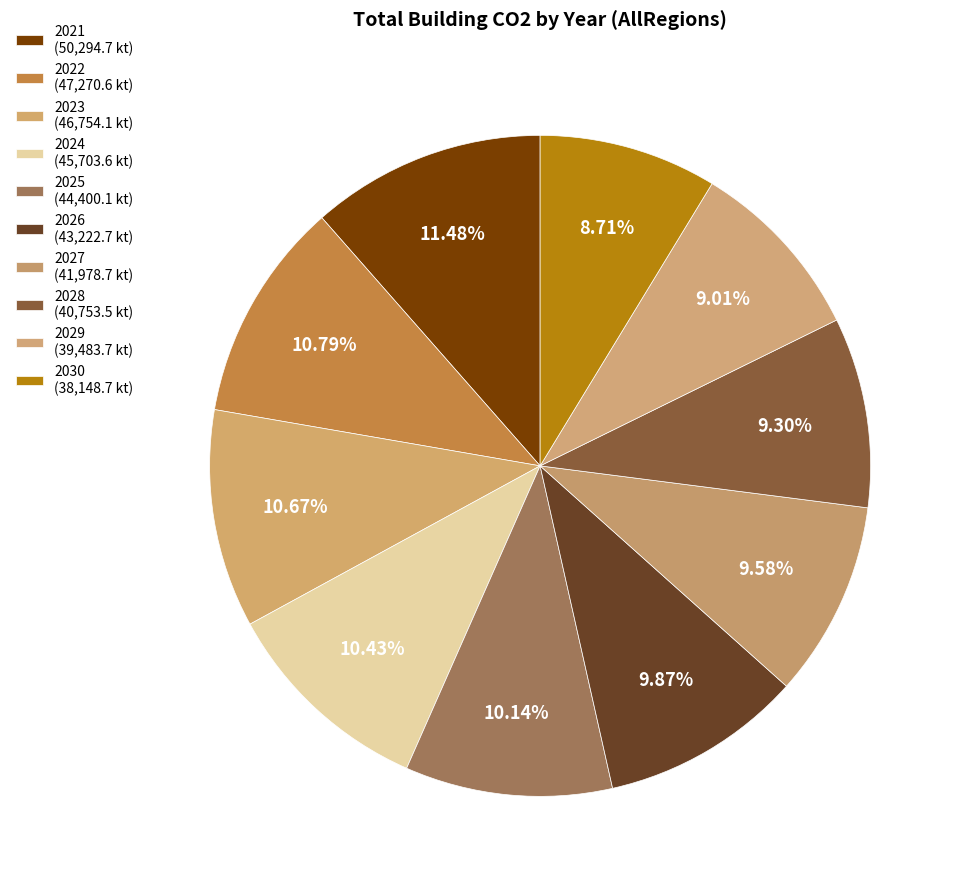

What is the ratio of the value at 2021 to the value at 2029?

1.3